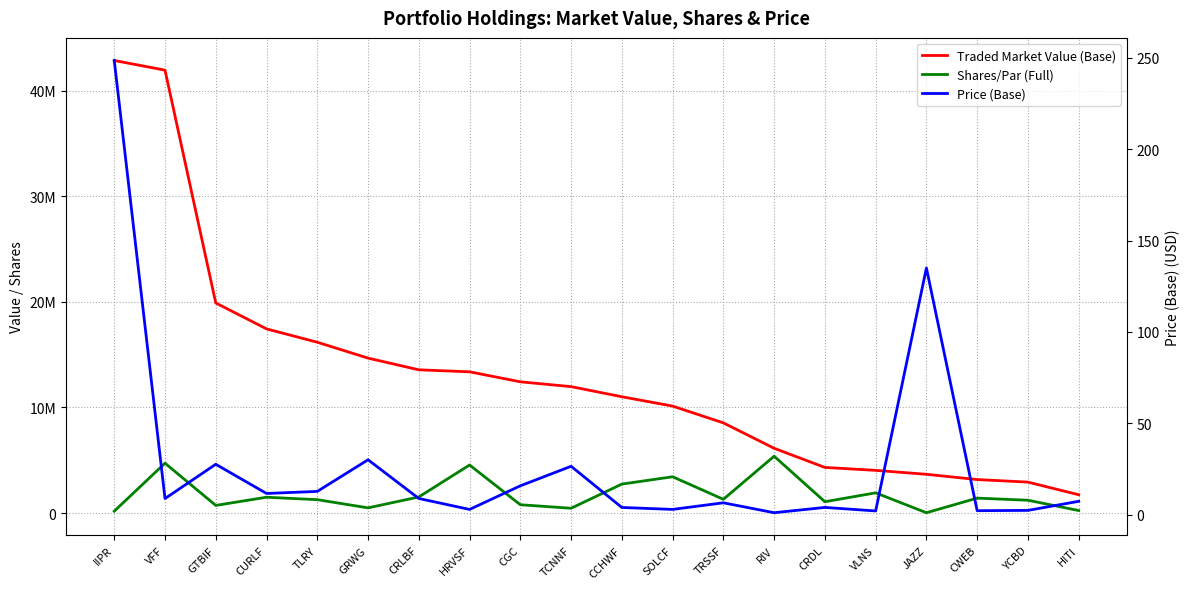

What is the label of the 18th point from the left?

CWEB